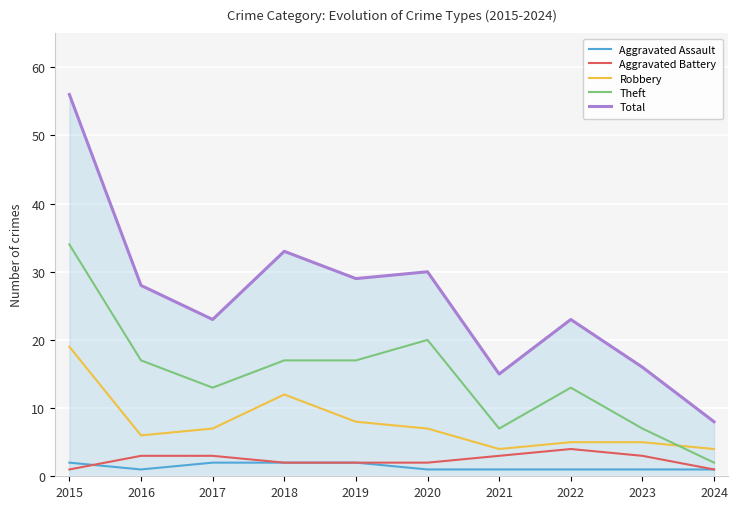

Which series has the largest total across all categories?

Total